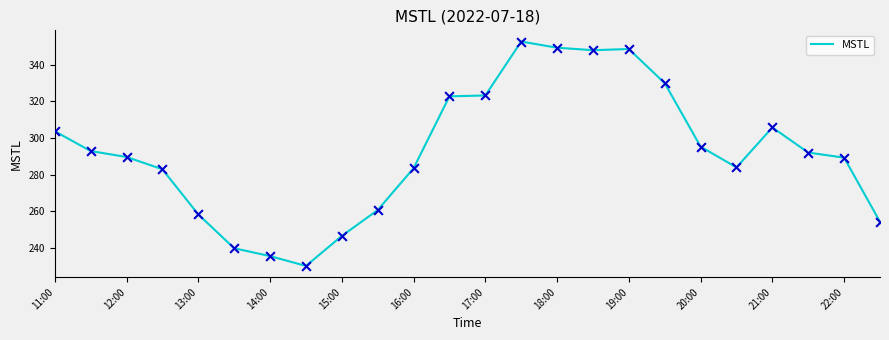

What is the maximum value shown in the chart?

352.6